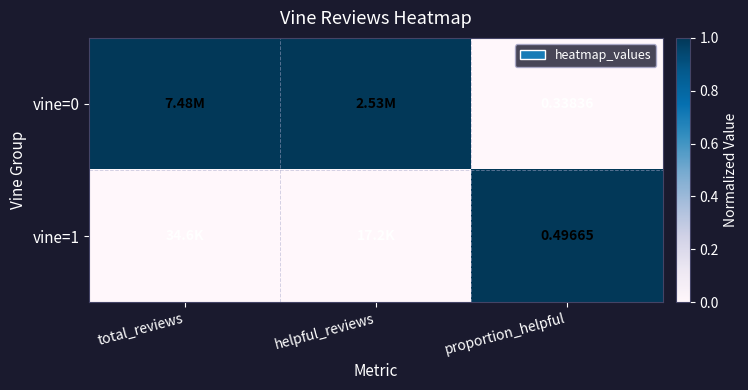

The value of vine=0 at total_reviews is 2. True or false?

False